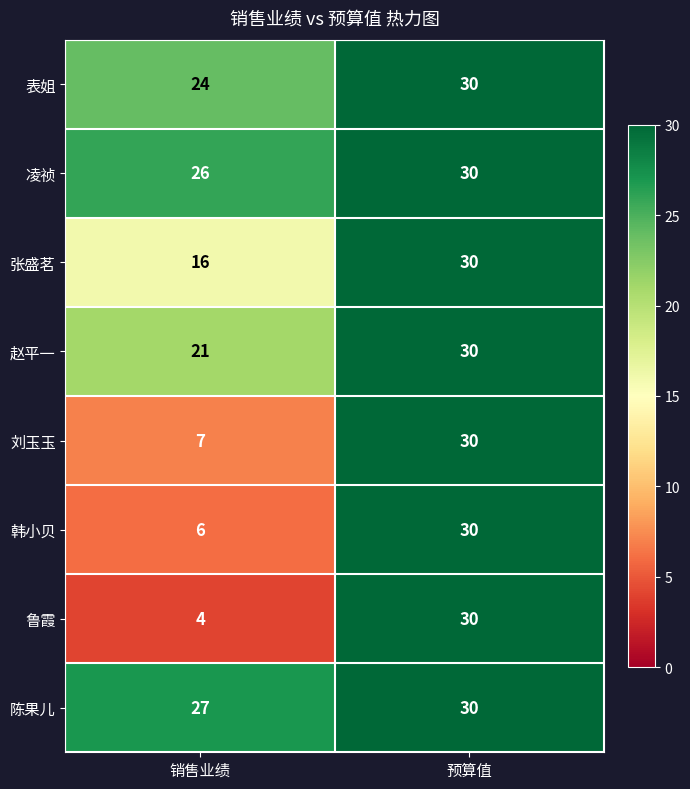

Reading left to right, list all the values displayed in this chart.

表姐: 24	30
凌祯: 26	30
张盛茗: 16	30
赵平一: 21	30
刘玉玉: 7	30
韩小贝: 6	30
鲁霞: 4	30
陈果儿: 27	30